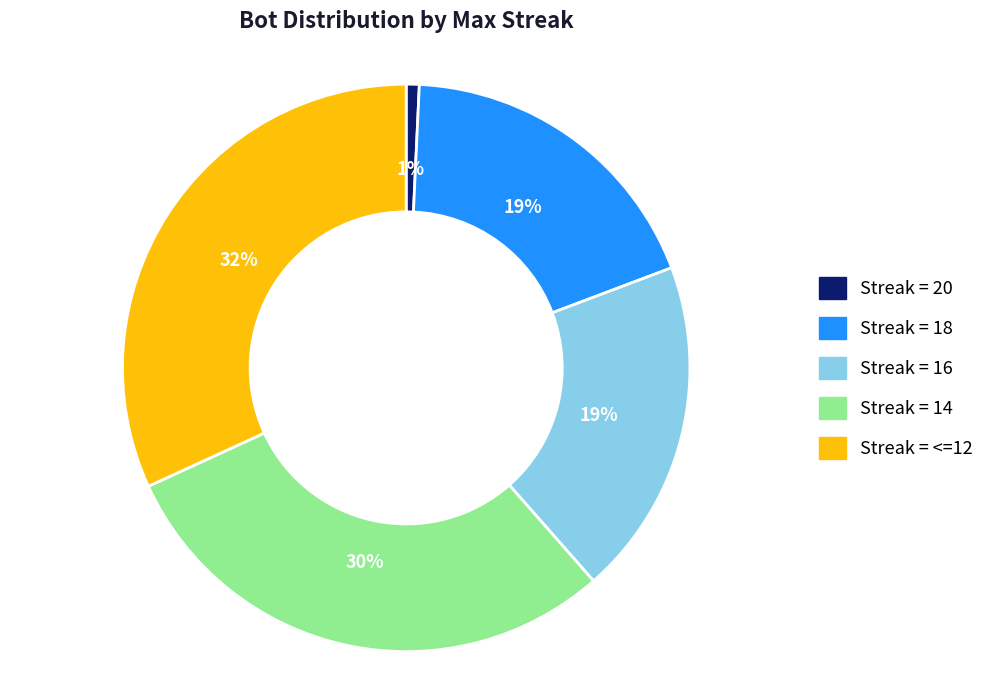

To the nearest percent, what is the difference between the largest and smallest slice percentages?

31%